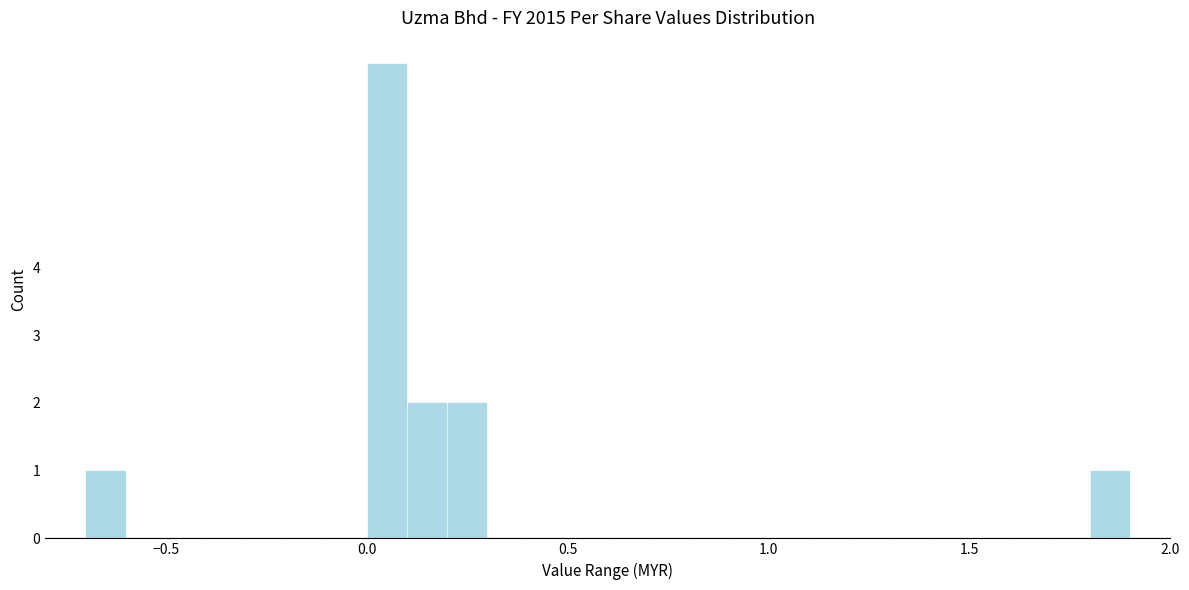

Around what value on the x-axis is the tallest bar? Give the approximate position of its centre, as read against the axis.

0.05